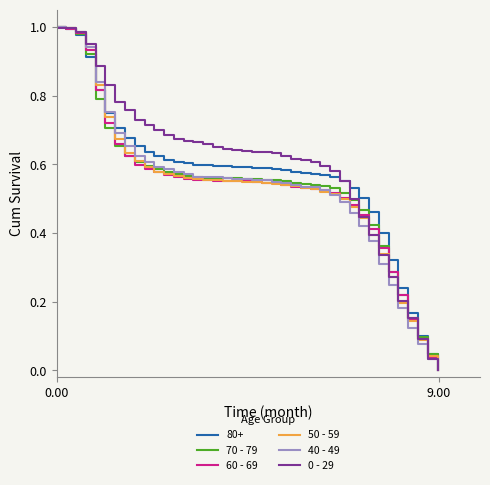

Count the number of categories in the chart.

40